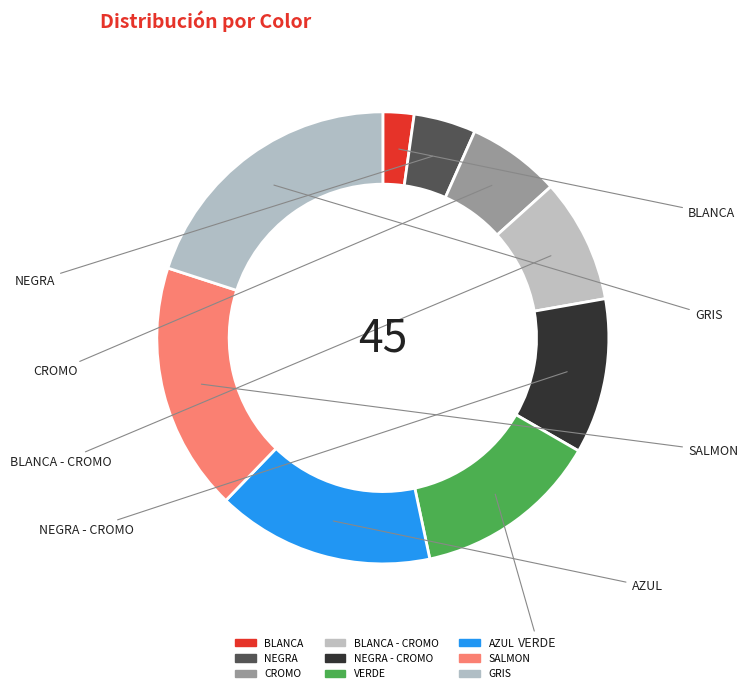

Is there any slice that represents more than half of the pie?

No